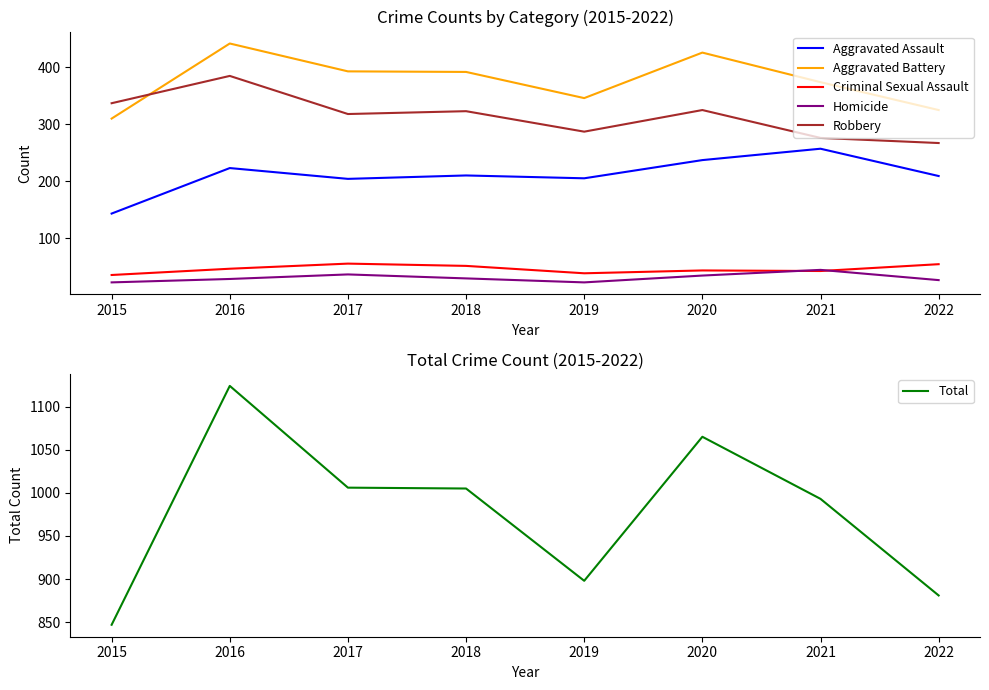

In Total, how many points are lower than both neighbors (excluding endpoints)?

1